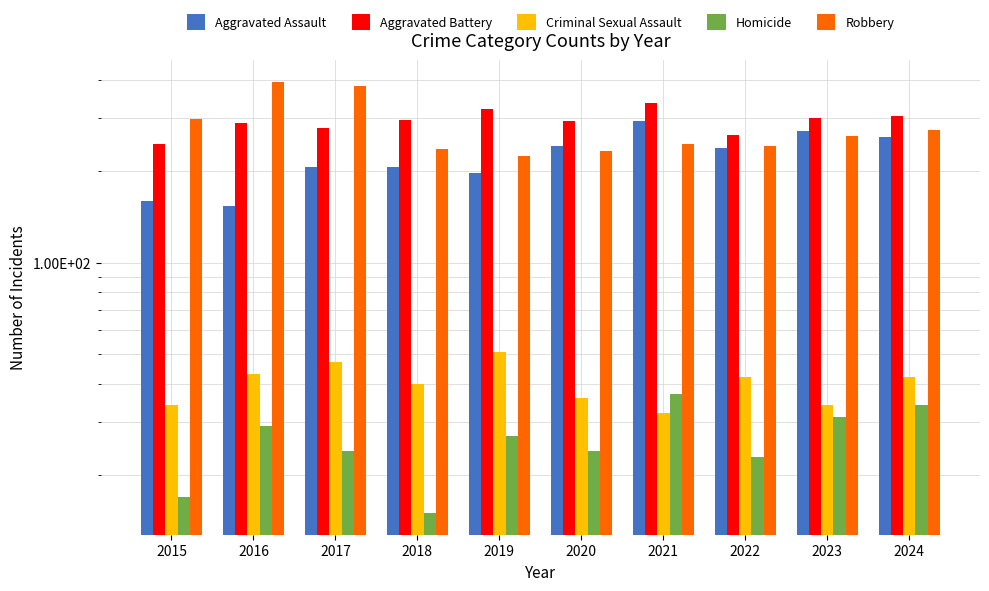

Is it true that Robbery equals 273 at 2024?

True